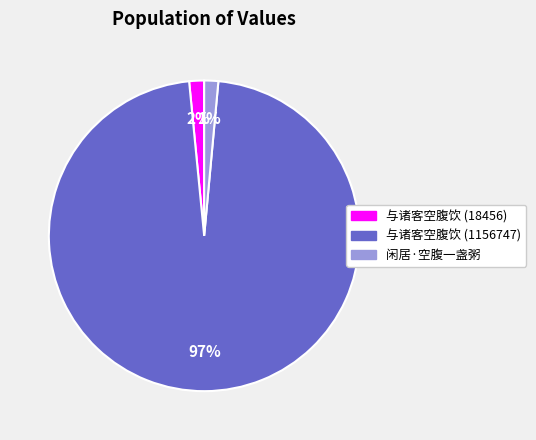

Between 与诸客空腹饮 (1156747) and 闲居·空腹一盏粥, which is larger?

与诸客空腹饮 (1156747)